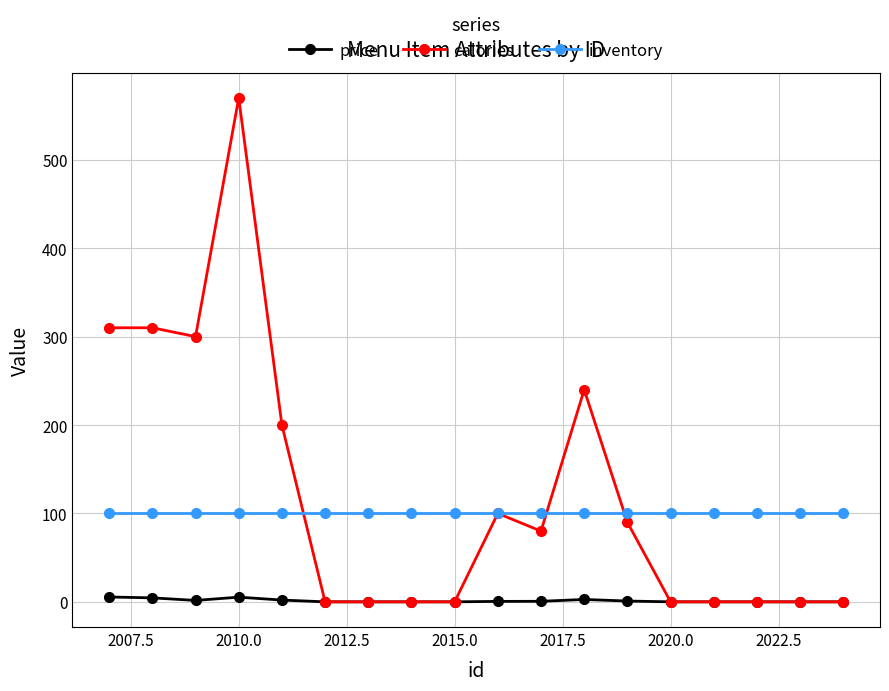

What are all the series names shown in the legend?

price, calories, inventory